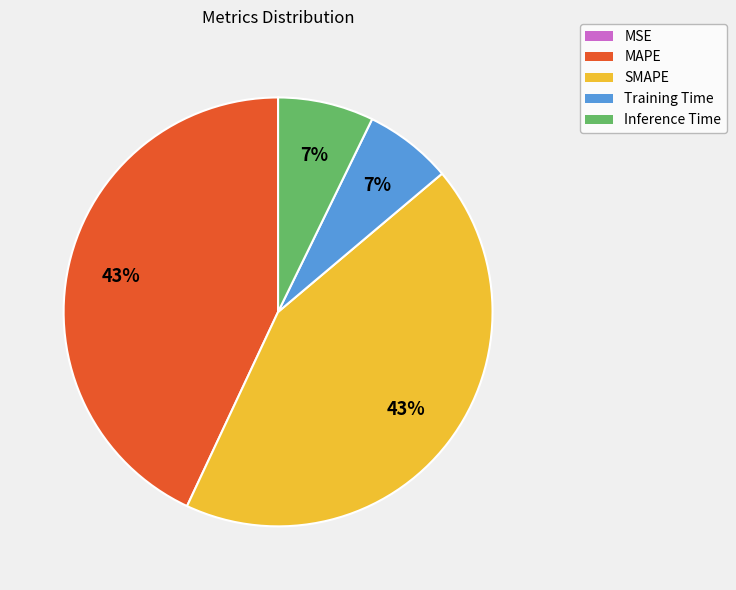

What percentage is the SMAPE slice, to the nearest percent?

43%